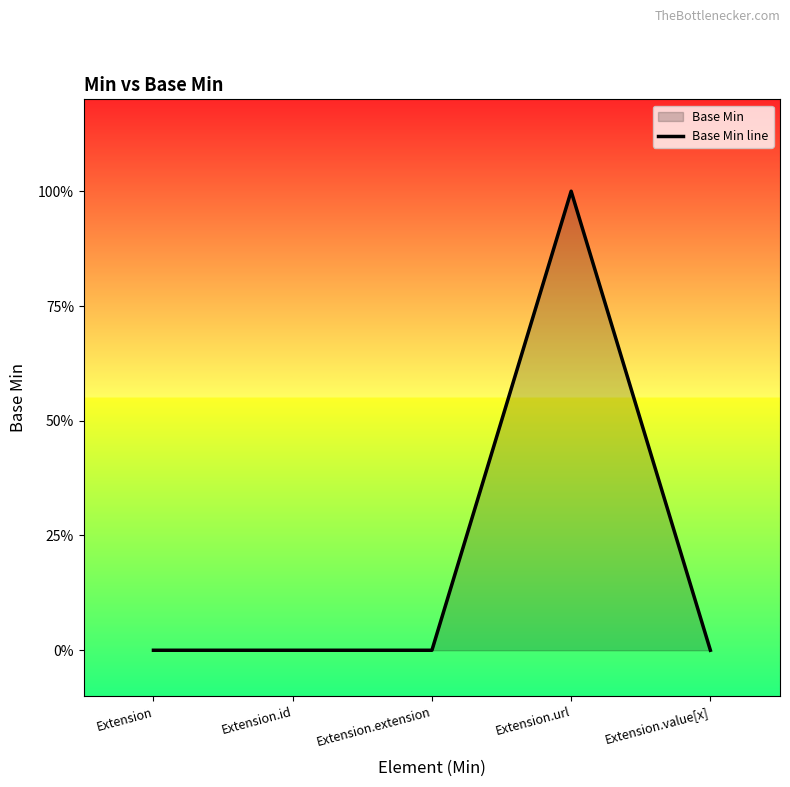

Rank the categories by value from highest to lowest.

Extension.url, Extension, Extension.id, Extension.extension, Extension.value[x]